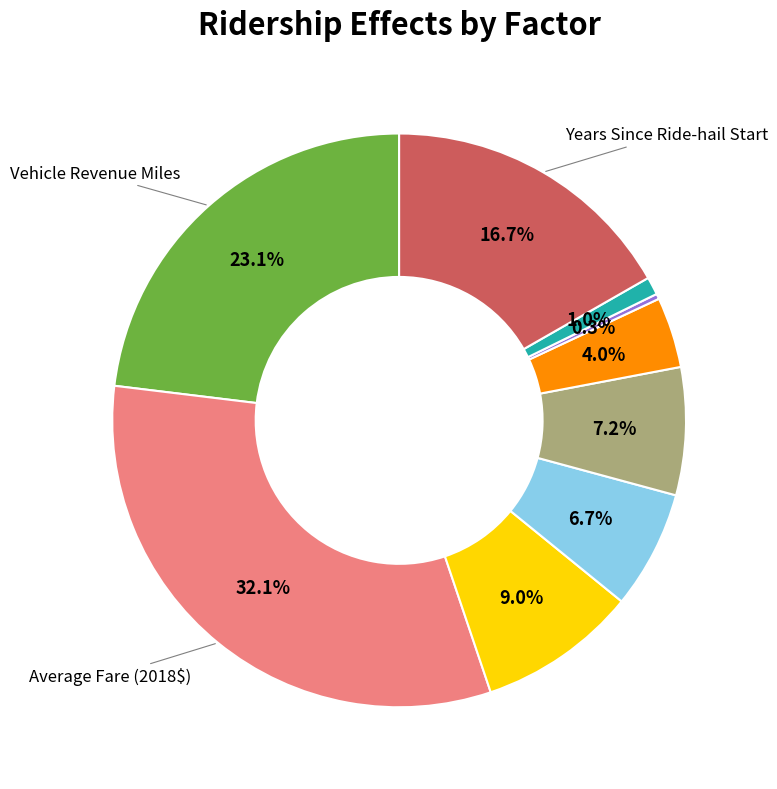

Does any single category account for the majority?

No